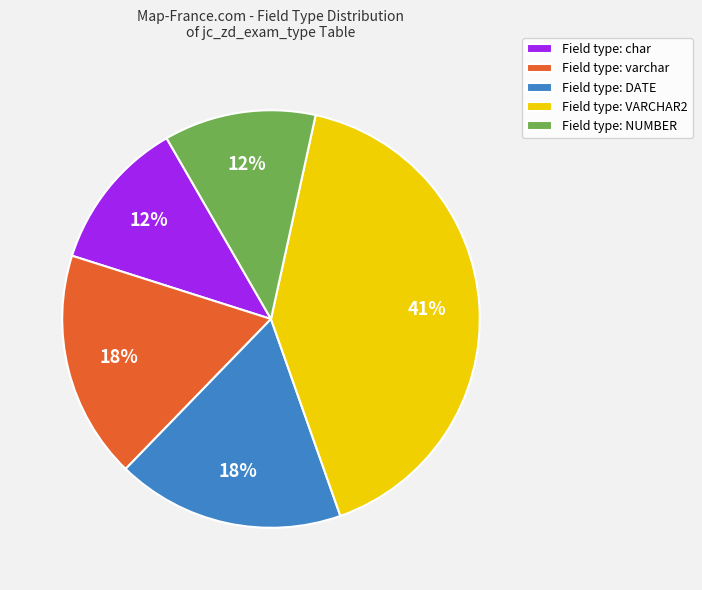

Count the number of slices in the pie.

5